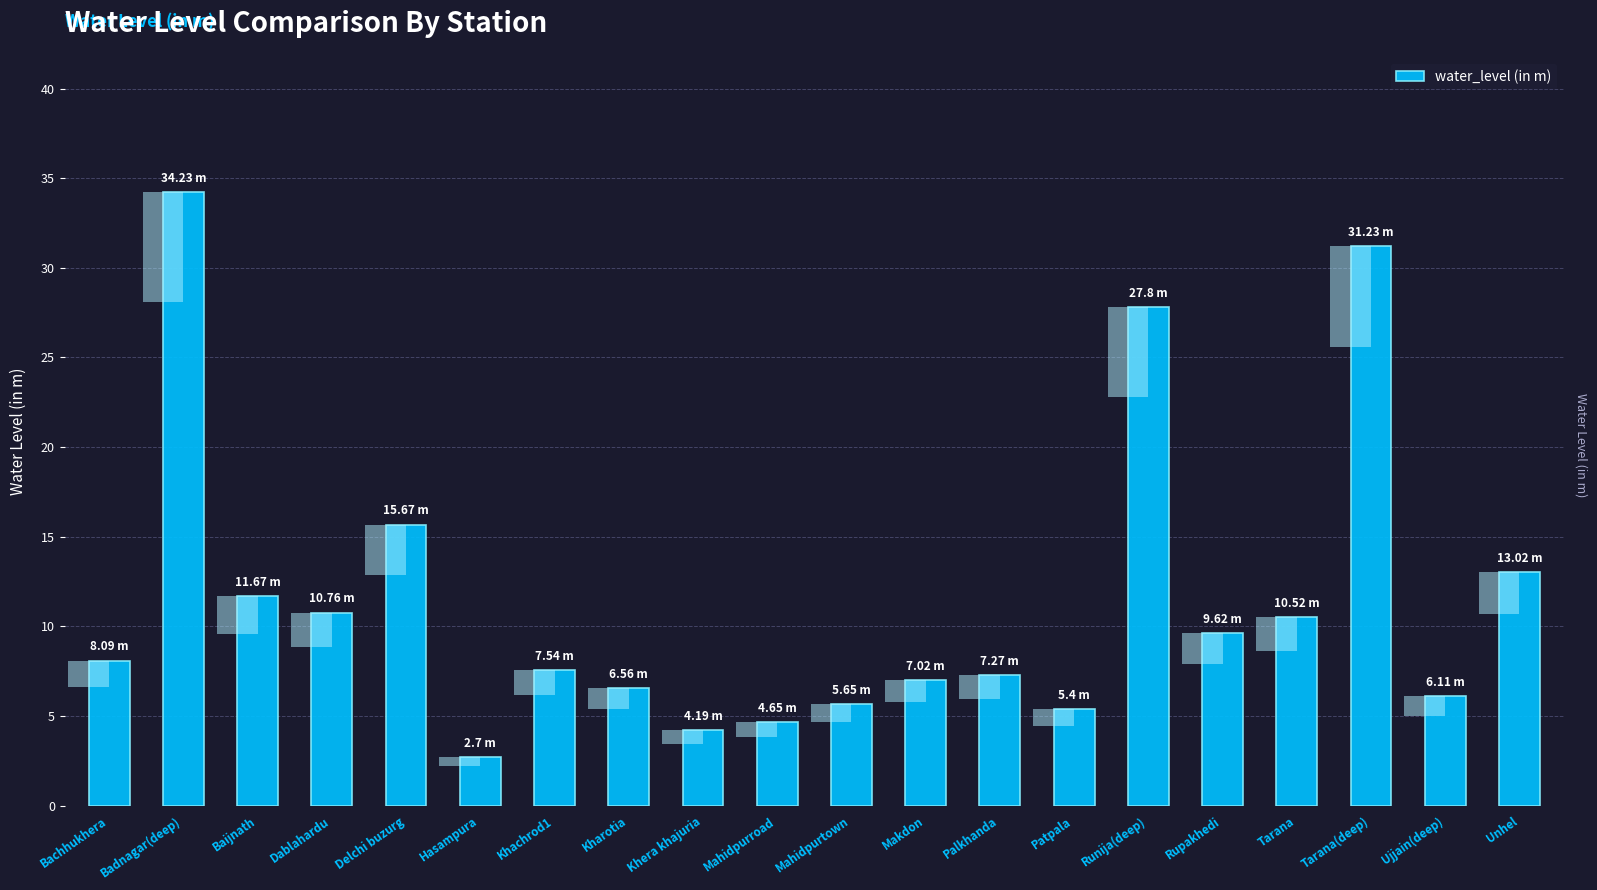

What position from the left is Khachrod1?

7